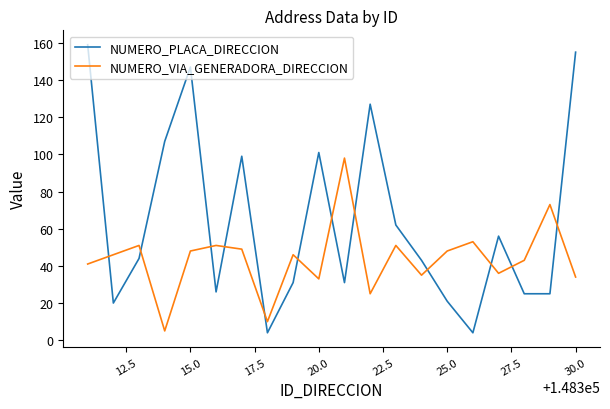

Rank the series by their average value, from highest to lowest.

NUMERO_PLACA_DIRECCION, NUMERO_VIA_GENERADORA_DIRECCION